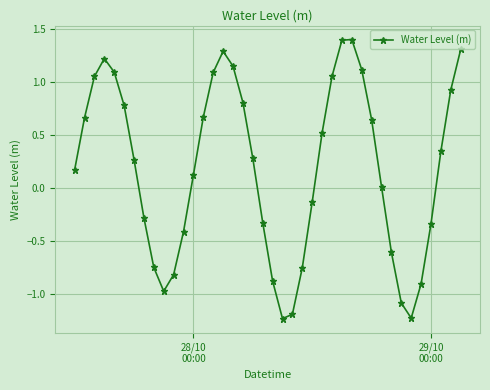

What is the value of the 26th point from the left?

0.5